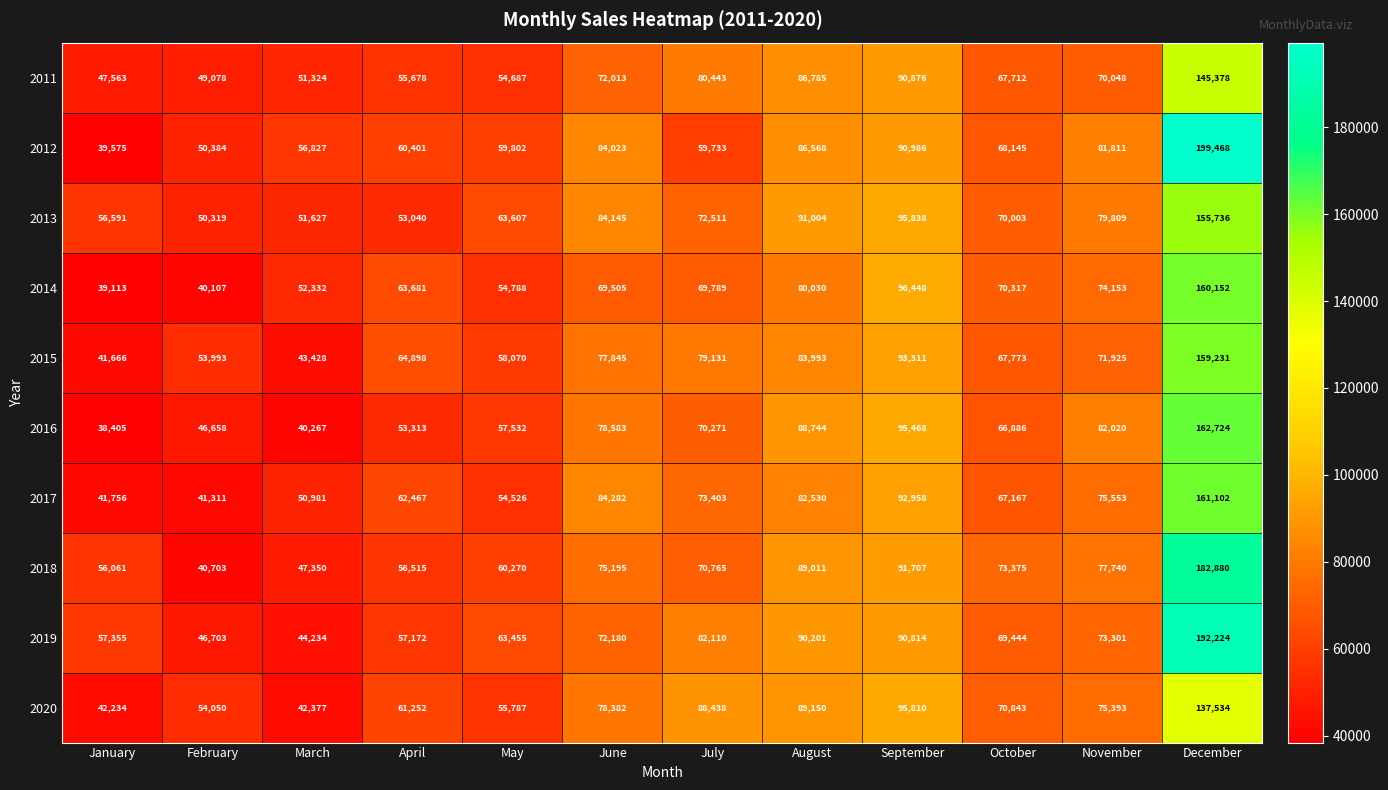

What is the difference between the 2015 values at May and August?

25923